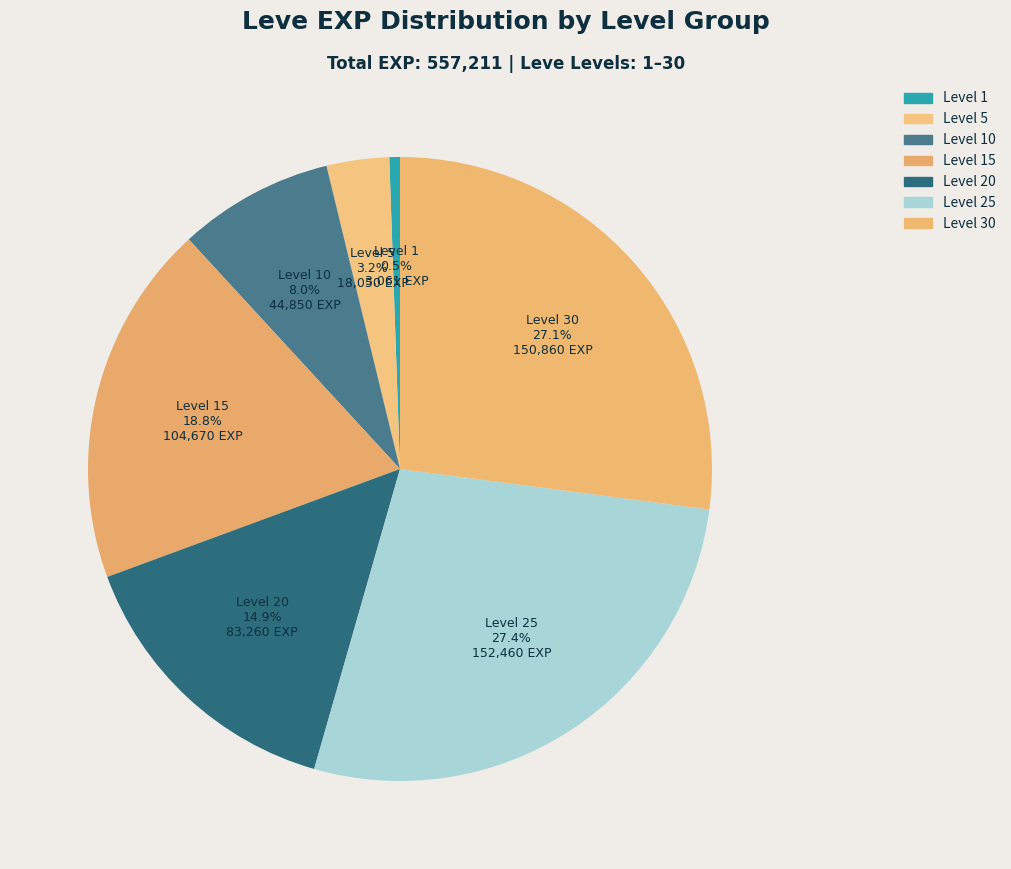

How many slices are in this pie chart?

7